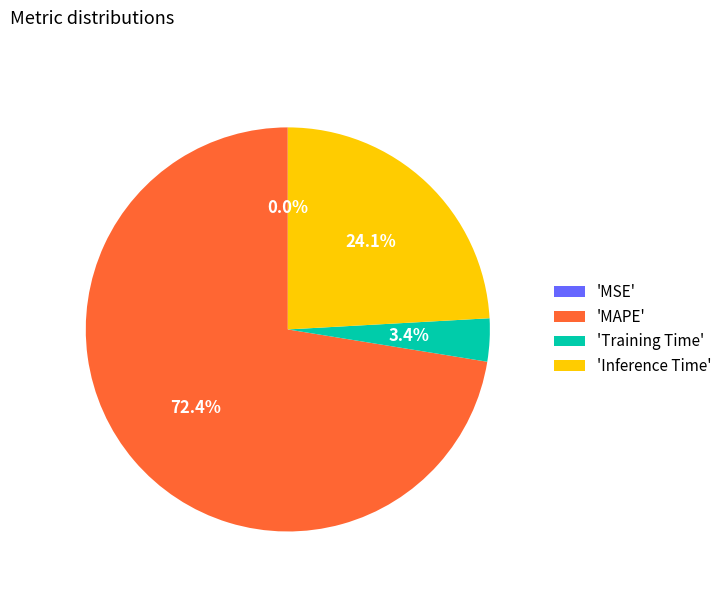

Which category has the biggest portion of the pie?

'MAPE'